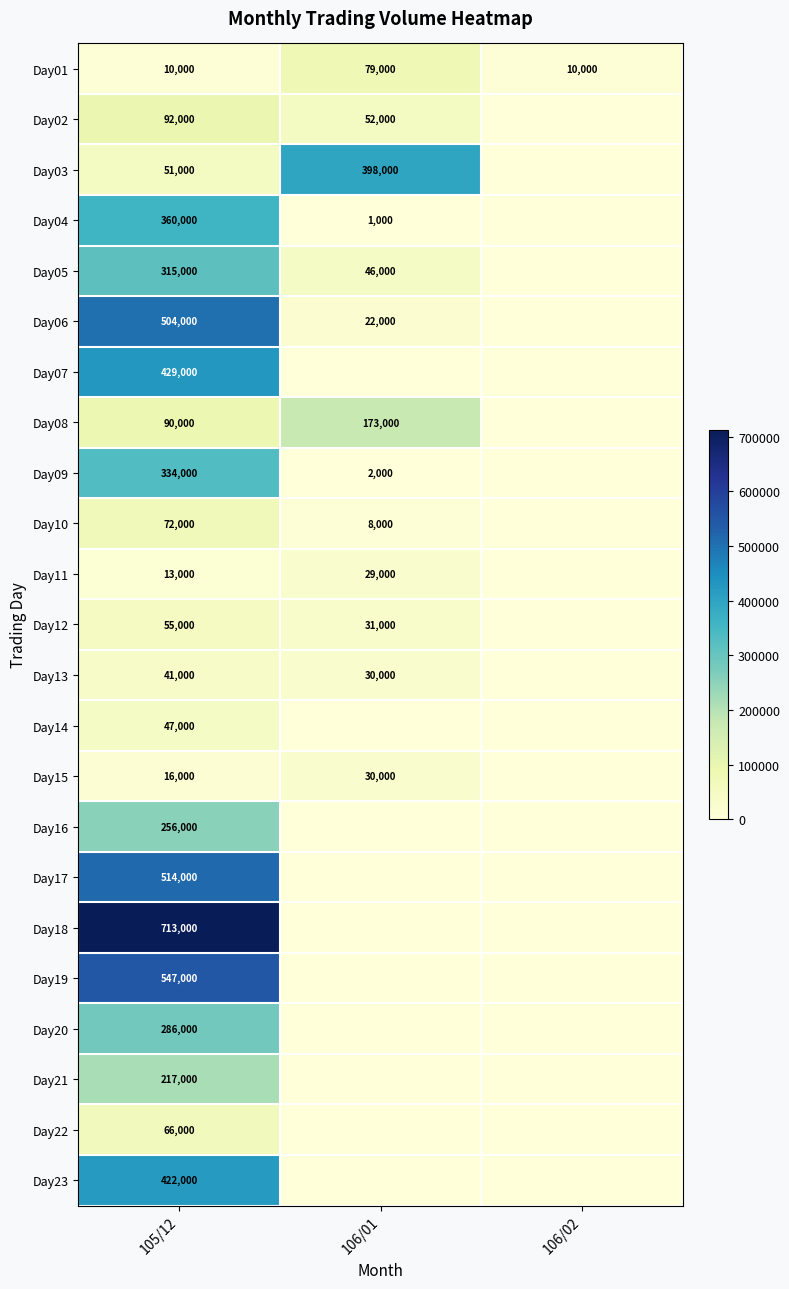

Which has a higher value, 106/01 or 106/02?

106/01